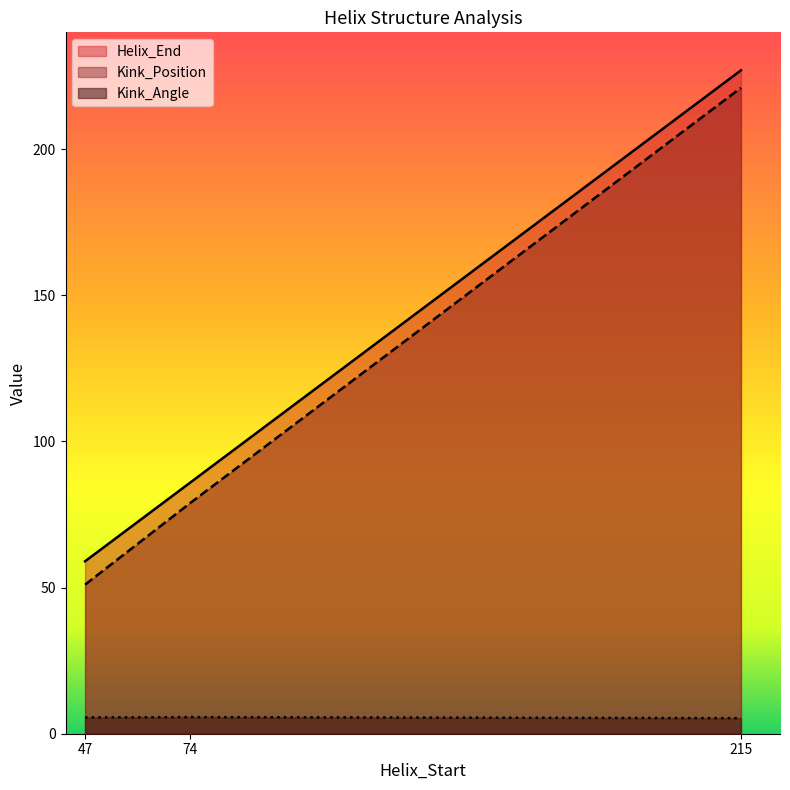

True or false: Kink_Position has a value of 26.2 at 74.

False